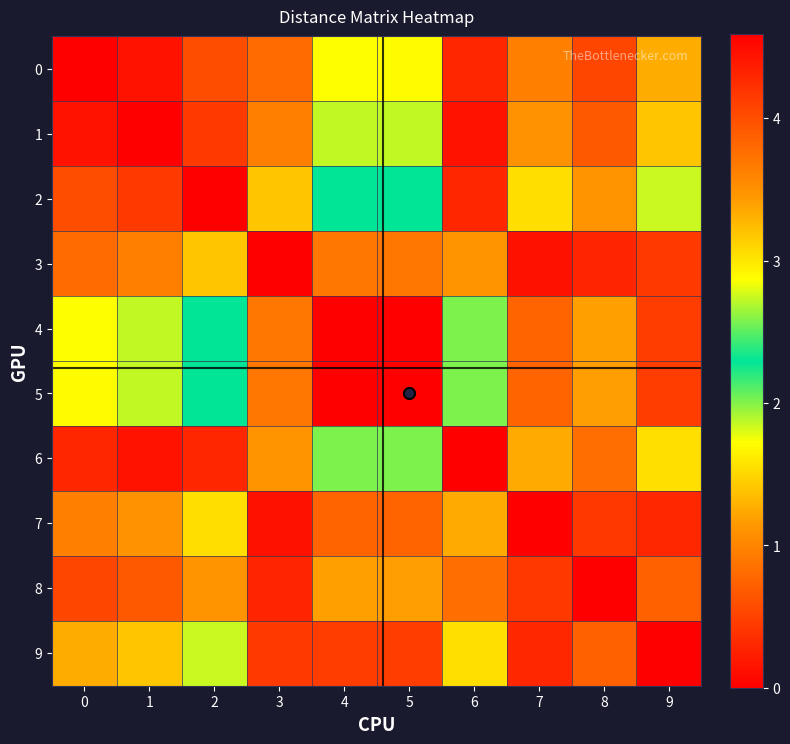

Reading left to right, list all the values displayed in this chart.

0: 0=0.0	1=0.1	2=0.6	3=0.8	4=2.9	5=1.7	6=0.3	7=1.0	8=0.5	9=1.3
1: 0=0.1	1=0.0	2=0.4	3=1.0	4=2.7	5=1.9	6=0.1	7=1.1	8=0.7	9=1.4
2: 0=0.6	1=0.4	2=0.0	3=1.4	4=2.3	5=2.3	6=0.3	7=1.5	8=1.1	9=1.8
3: 0=0.8	1=1.0	2=1.4	3=0.0	4=3.7	5=0.9	6=1.1	7=0.1	8=0.3	9=0.4
4: 0=2.9	1=2.7	2=2.3	3=3.7	4=0.0	5=4.6	6=2.6	7=3.8	8=3.4	9=4.1
5: 0=1.7	1=1.9	2=2.3	3=0.9	4=4.6	5=0.0	6=2.0	7=0.8	8=1.2	9=0.5
6: 0=0.3	1=0.1	2=0.3	3=1.1	4=2.6	5=2.0	6=0.0	7=1.2	8=0.8	9=1.6
7: 0=1.0	1=1.1	2=1.5	3=0.1	4=3.8	5=0.8	6=1.2	7=0.0	8=0.4	9=0.3
8: 0=0.5	1=0.7	2=1.1	3=0.3	4=3.4	5=1.2	6=0.8	7=0.4	8=0.0	9=0.7
9: 0=1.3	1=1.4	2=1.8	3=0.4	4=4.1	5=0.5	6=1.6	7=0.3	8=0.7	9=0.0